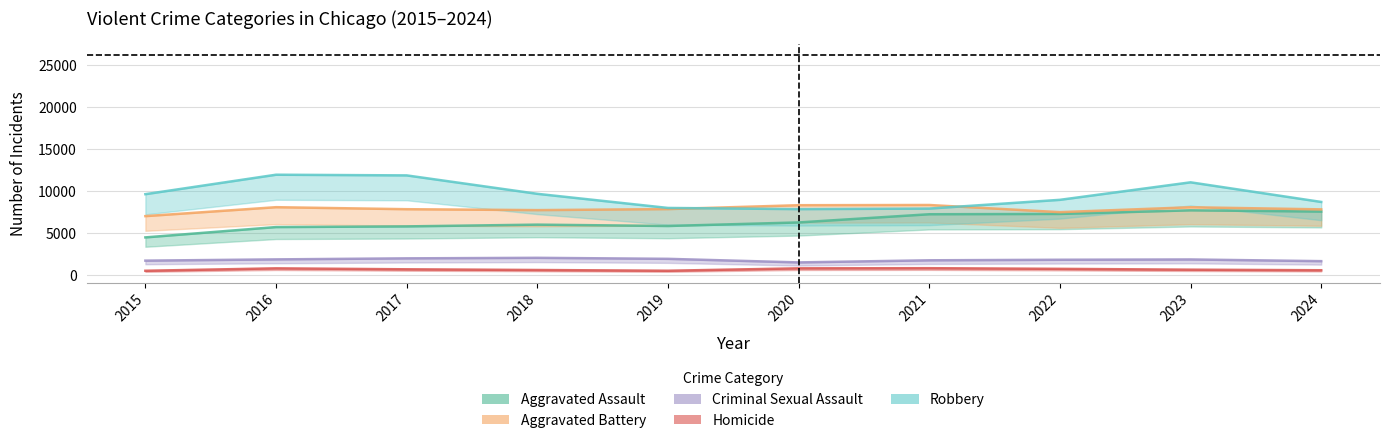

What is the average value of the Aggravated Assault series?

6389